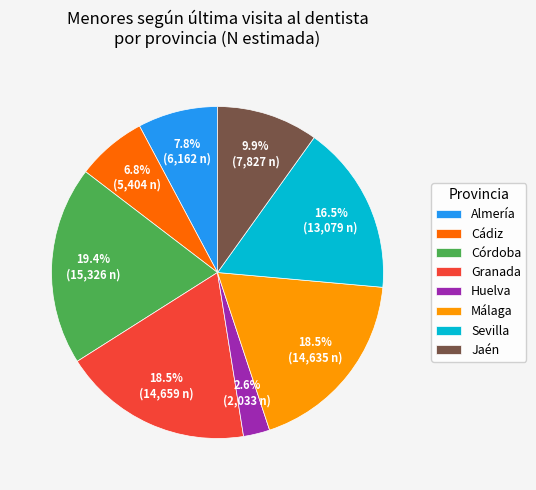

Is there any slice that represents more than half of the pie?

No